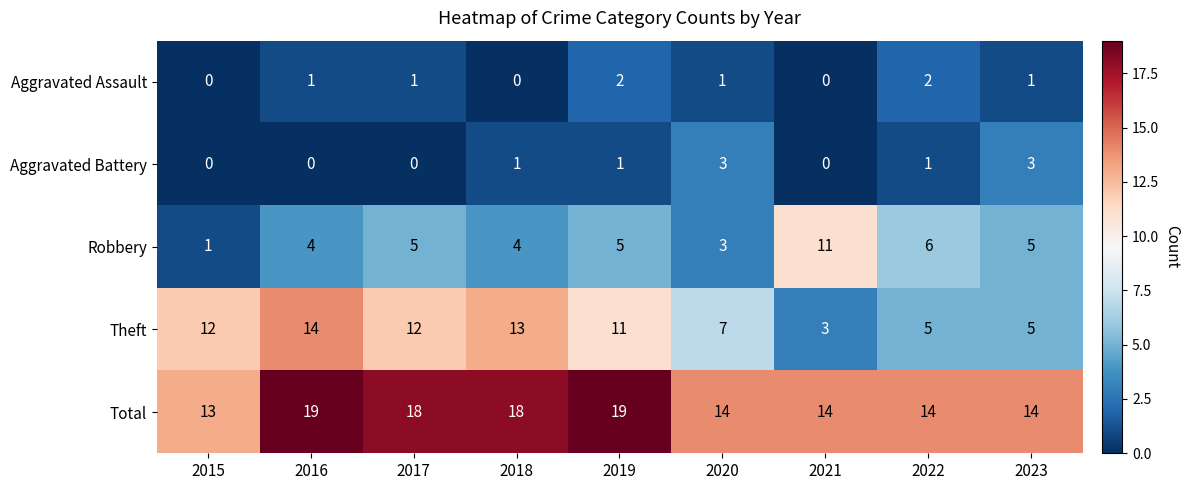

The value of Theft at 2020 is 7. True or false?

True